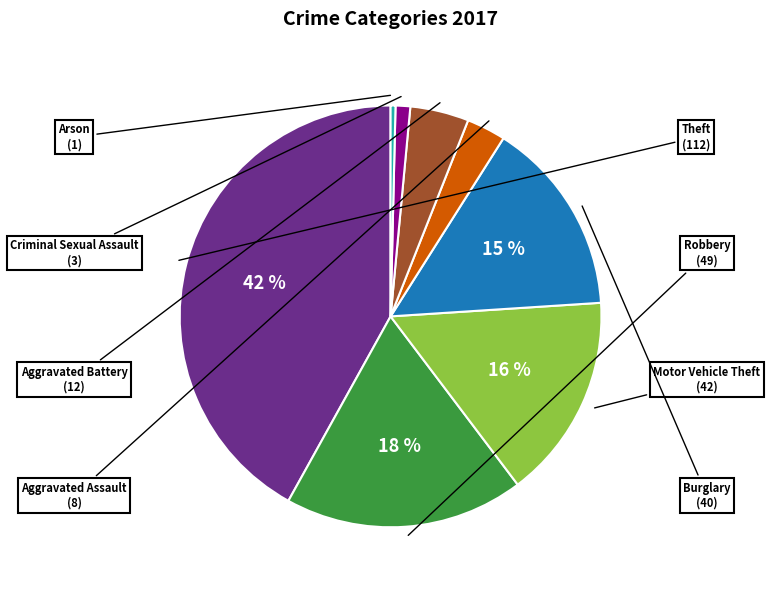

The Robbery slice represents 28% of the pie. True or false?

False